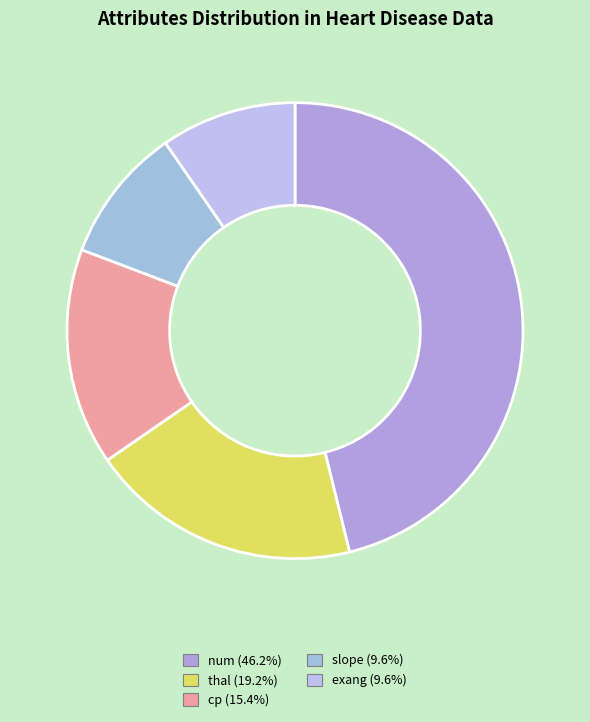

Is there any slice that represents more than half of the pie?

No